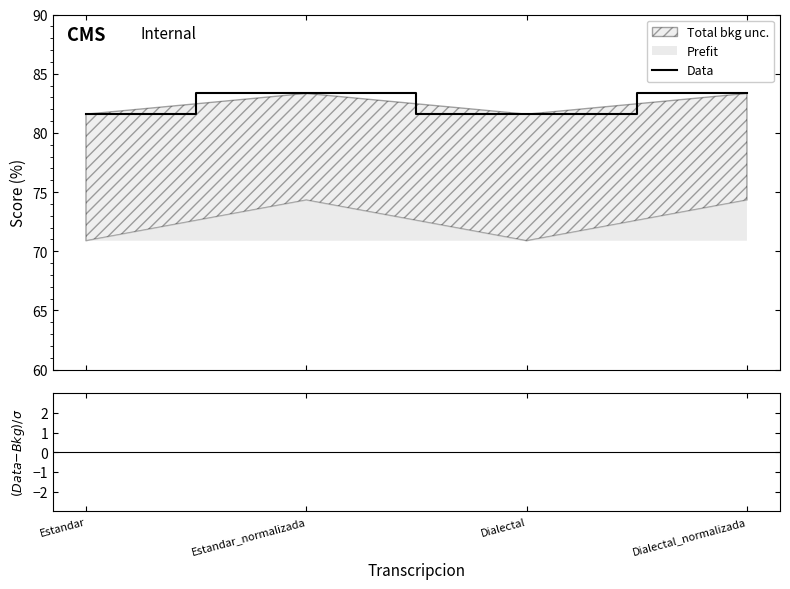

What is the value of the 4th point from the left?

83.3